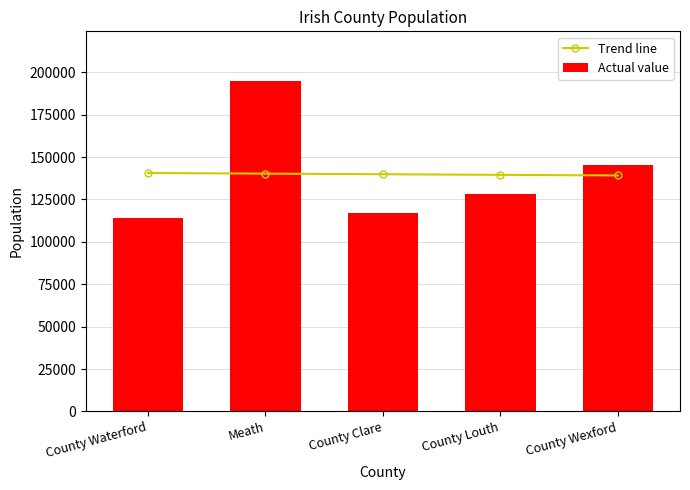

Are the bars horizontal?

No